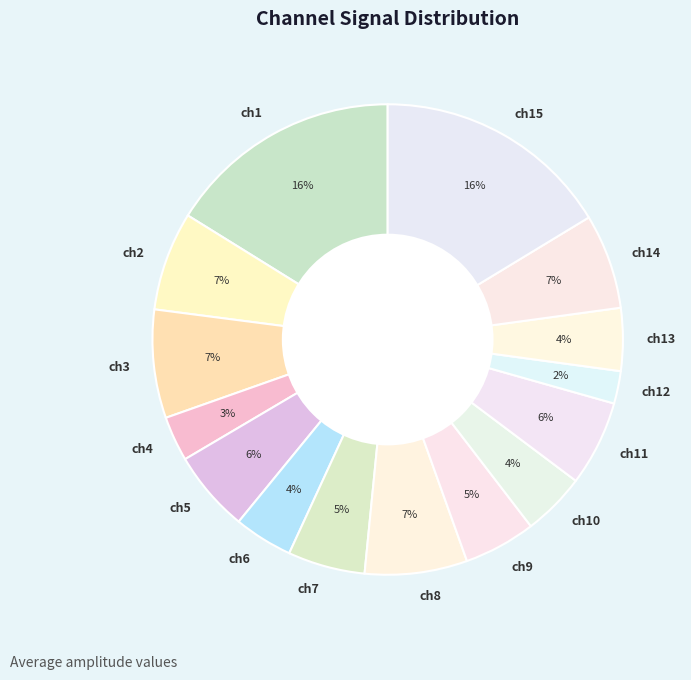

How many segments does this pie chart have?

15